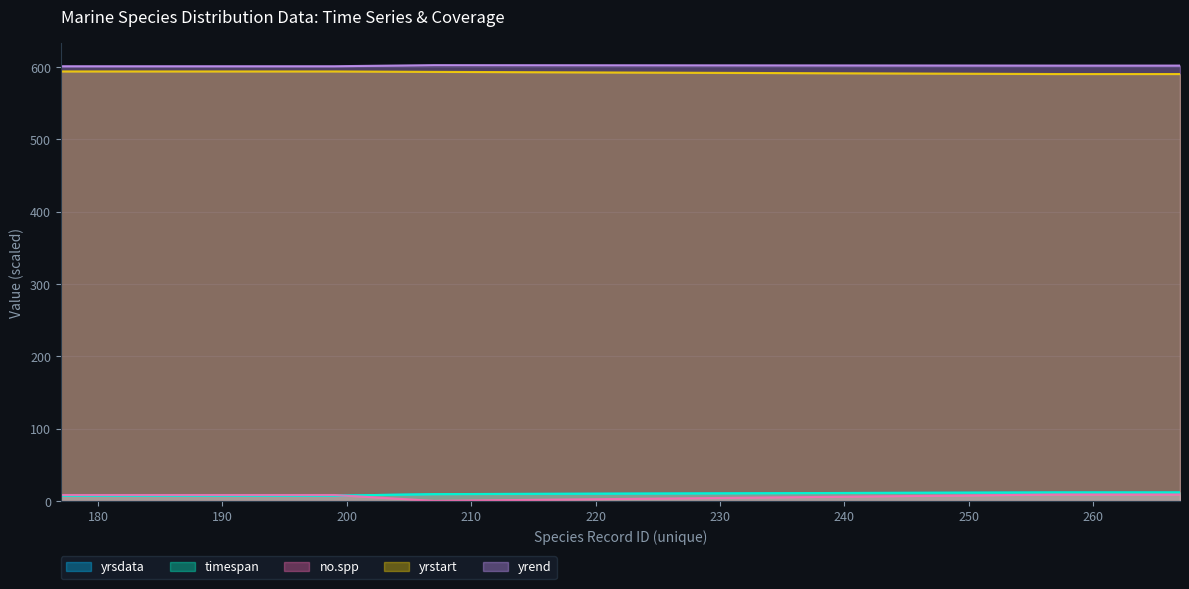

Does the chart display data point markers on the line(s)?

No